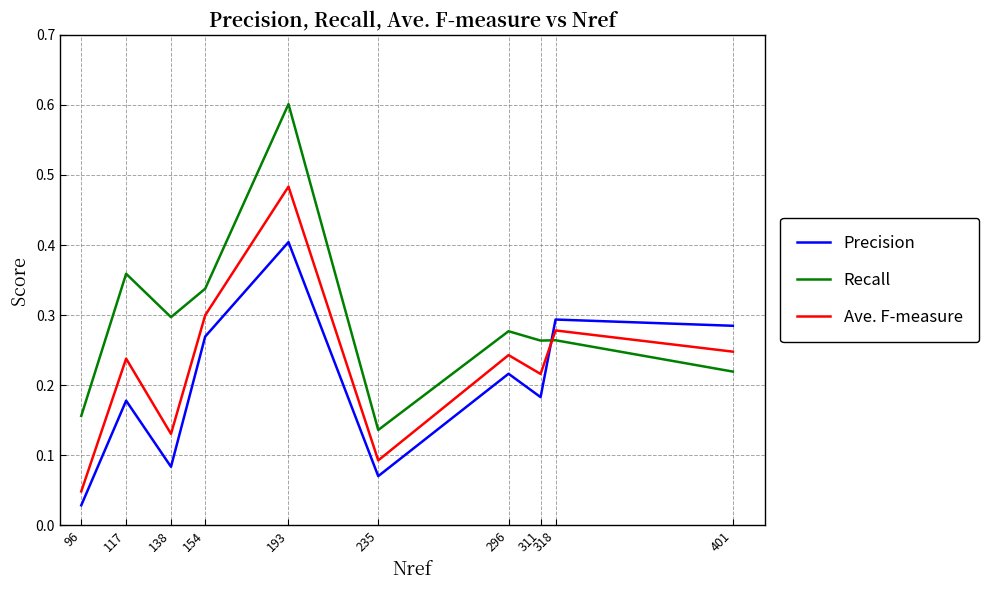

At which category is the sum across all series the highest?

193